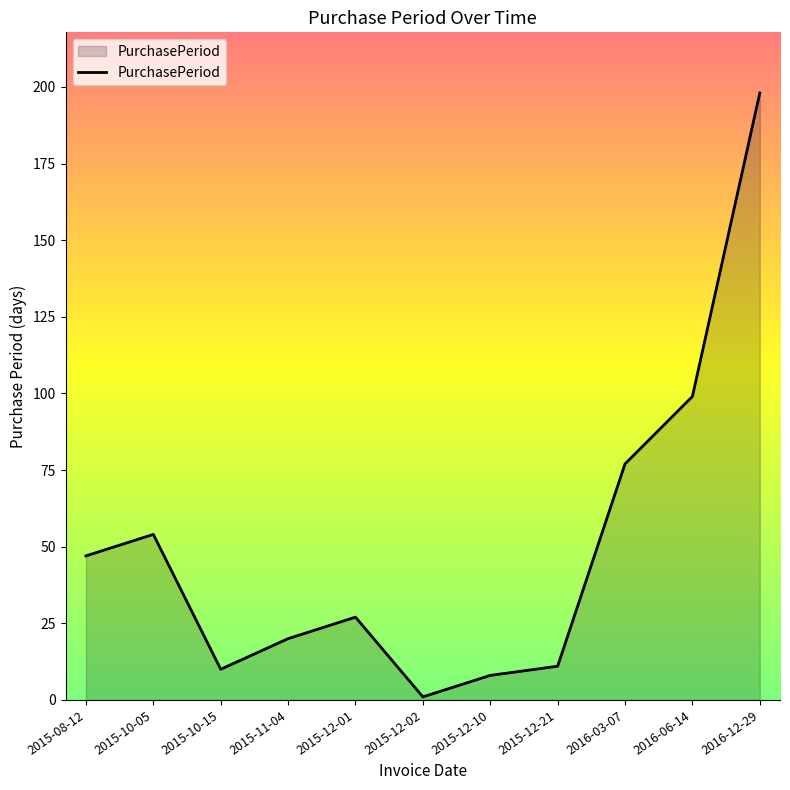

Which has a higher value, 2015-10-15 or 2016-12-29?

2016-12-29